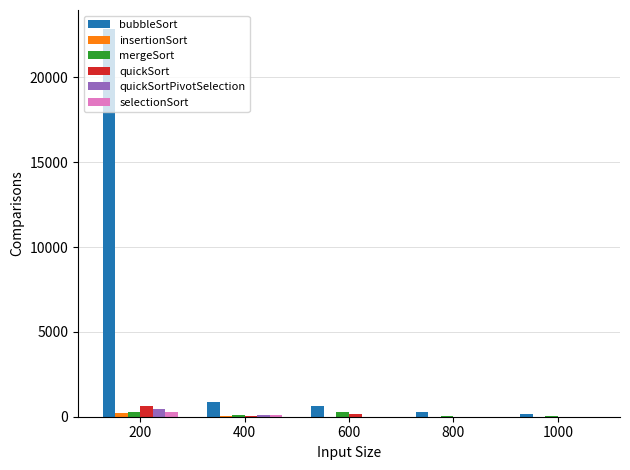

Are the bars horizontal?

No